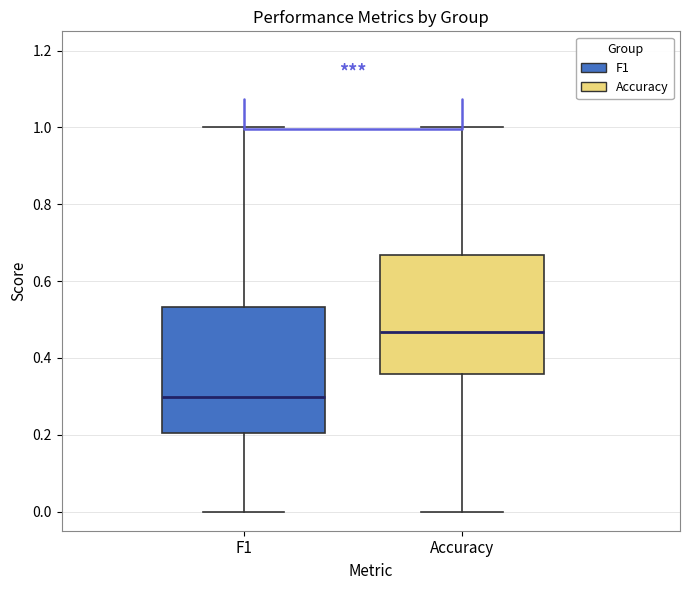

Which box's median line is the lowest?

F1